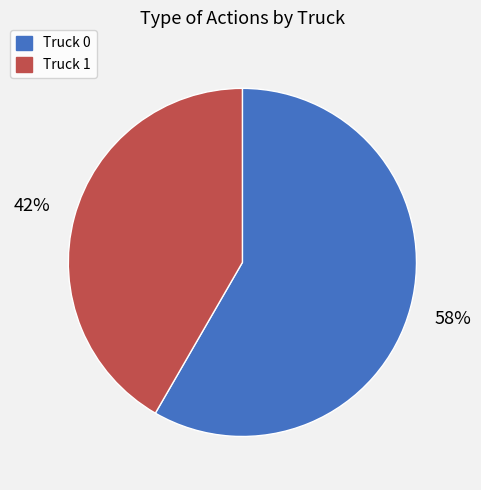

Count the number of slices in the pie.

2